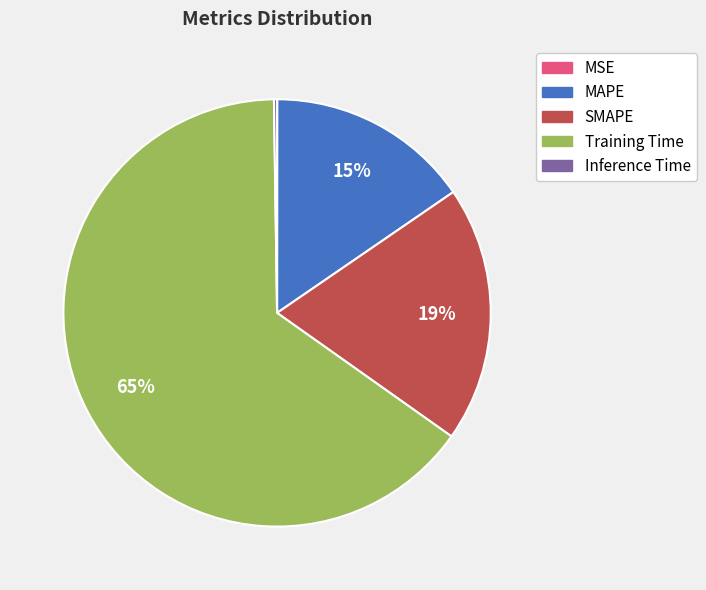

The SMAPE slice represents 19% of the pie. True or false?

True